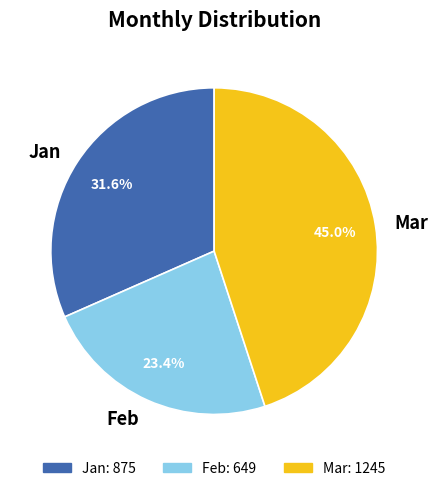

What is the ratio of the value at Feb to the value at Jan?

0.7